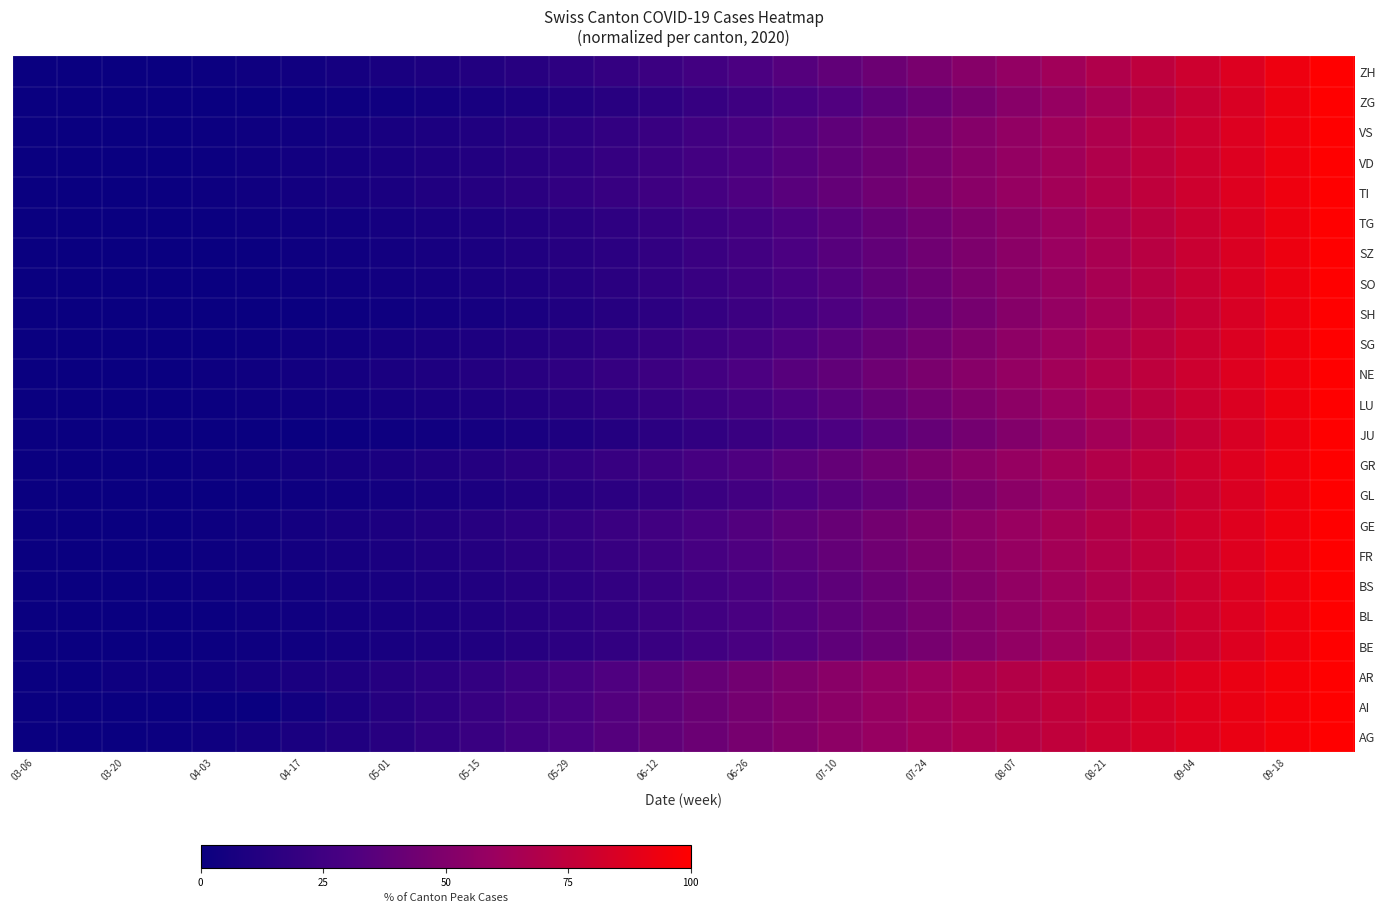

How many distinct data groups are displayed?

23